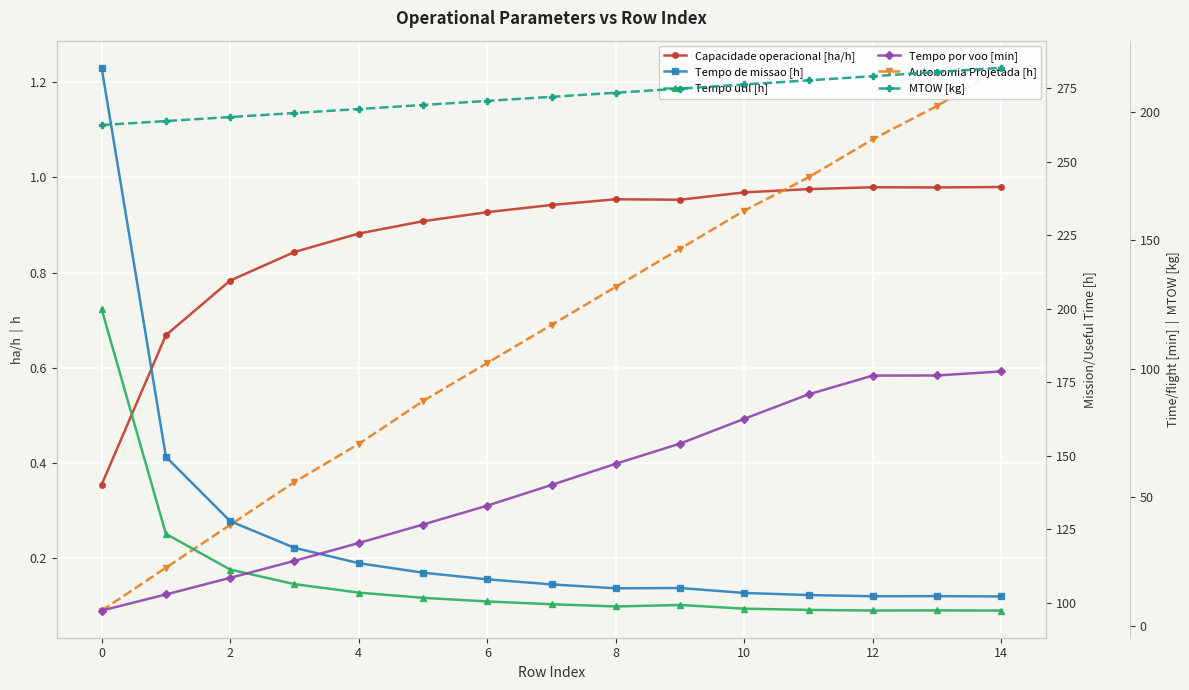

Reading left to right, transcribe all the data shown in this chart.

Capacidade operacional [ha/h]: 0.4	0.7	0.8	0.8	0.9	0.9	0.9	0.9	1.0	1.0	1.0	1.0	1.0	1.0	1.0
Autonomia Projetada [h]: 0.1	0.2	0.3	0.4	0.4	0.5	0.6	0.7	0.8	0.8	0.9	1.0	1.1	1.1	1.2
Tempo de missao [h]: 281.9	149.6	127.7	118.6	113.4	110.2	107.9	106.2	104.8	104.9	103.3	102.5	102.1	102.2	102.1
Tempo util [h]: 199.8	123.3	111.2	106.3	103.4	101.6	100.4	99.4	98.7	99.2	97.9	97.5	97.3	97.3	97.3
Tempo por voo [min]: 5.8	12.1	18.6	25.2	32.1	39.3	46.7	54.7	63.0	70.8	80.5	90.0	97.3	97.3	98.9
MTOW [kg]: 194.8	196.3	197.9	199.4	201.0	202.6	204.2	205.8	207.3	208.9	210.6	212.2	213.8	215.4	217.0